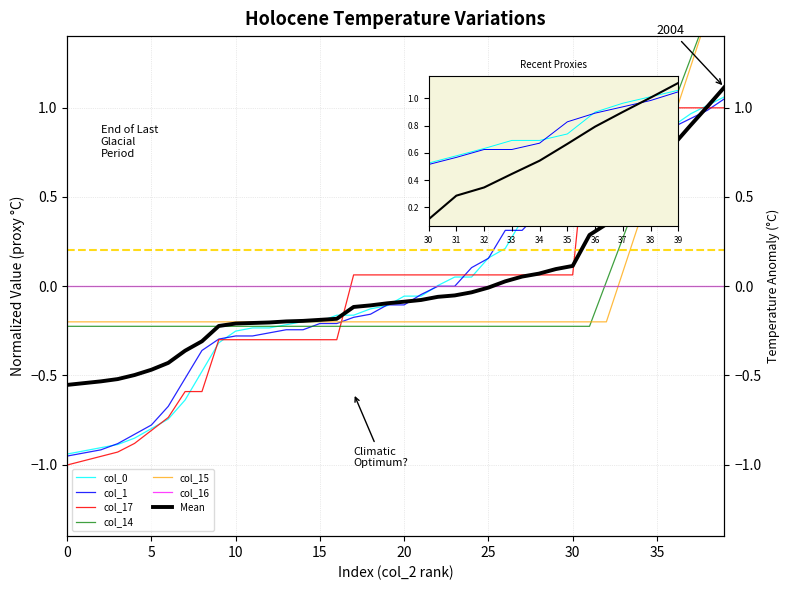

Which series changed the most between 36 and 36?

col_1